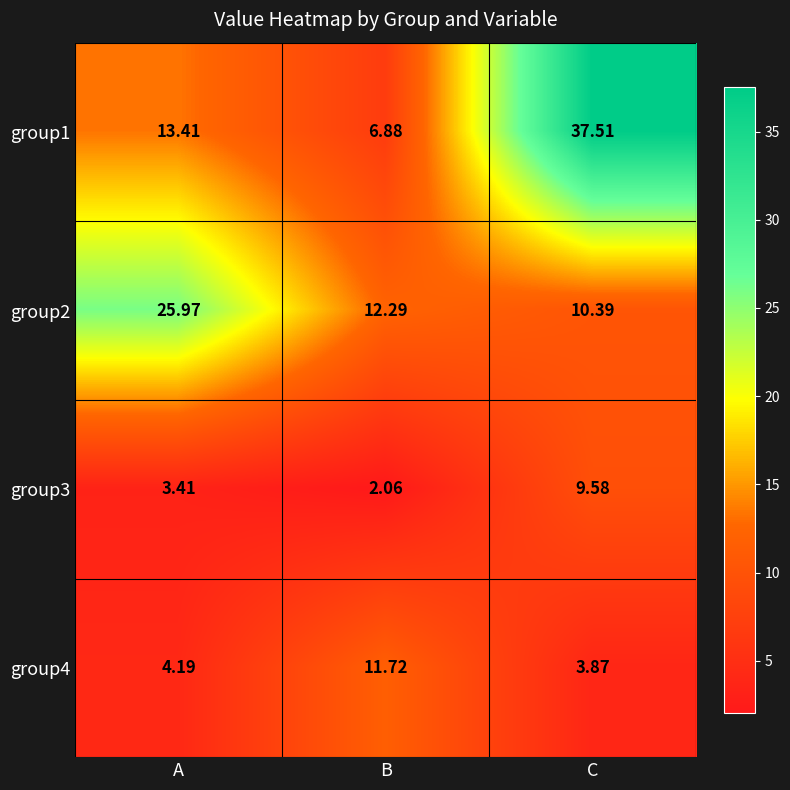

List the labels in order of group2 value, smallest first.

C, B, A